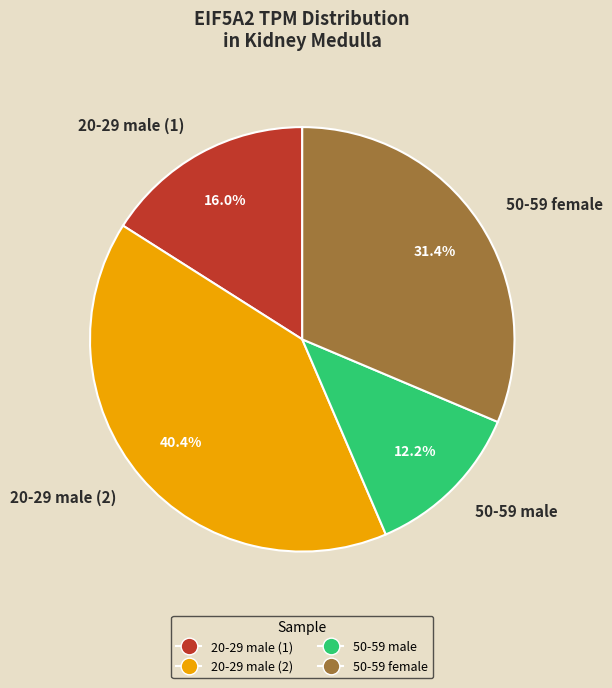

To the nearest percent, what percentage of the pie is 20-29 male (2)?

40%